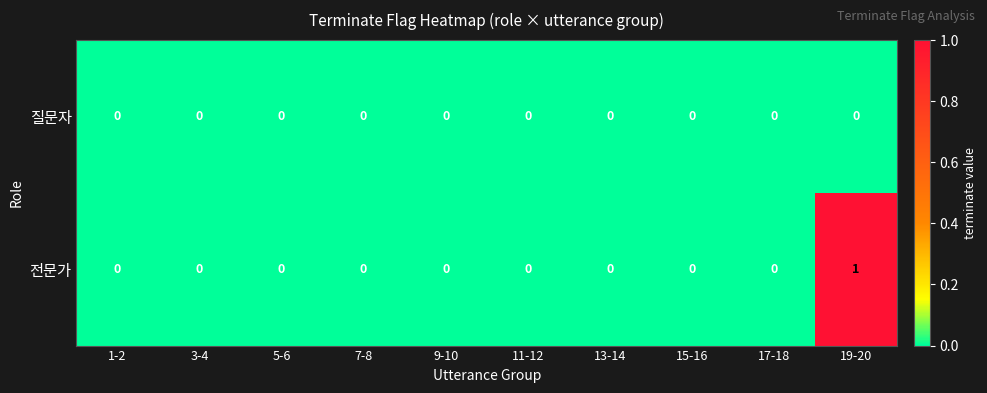

The value of 전문가 at 17-18 is 0. True or false?

True